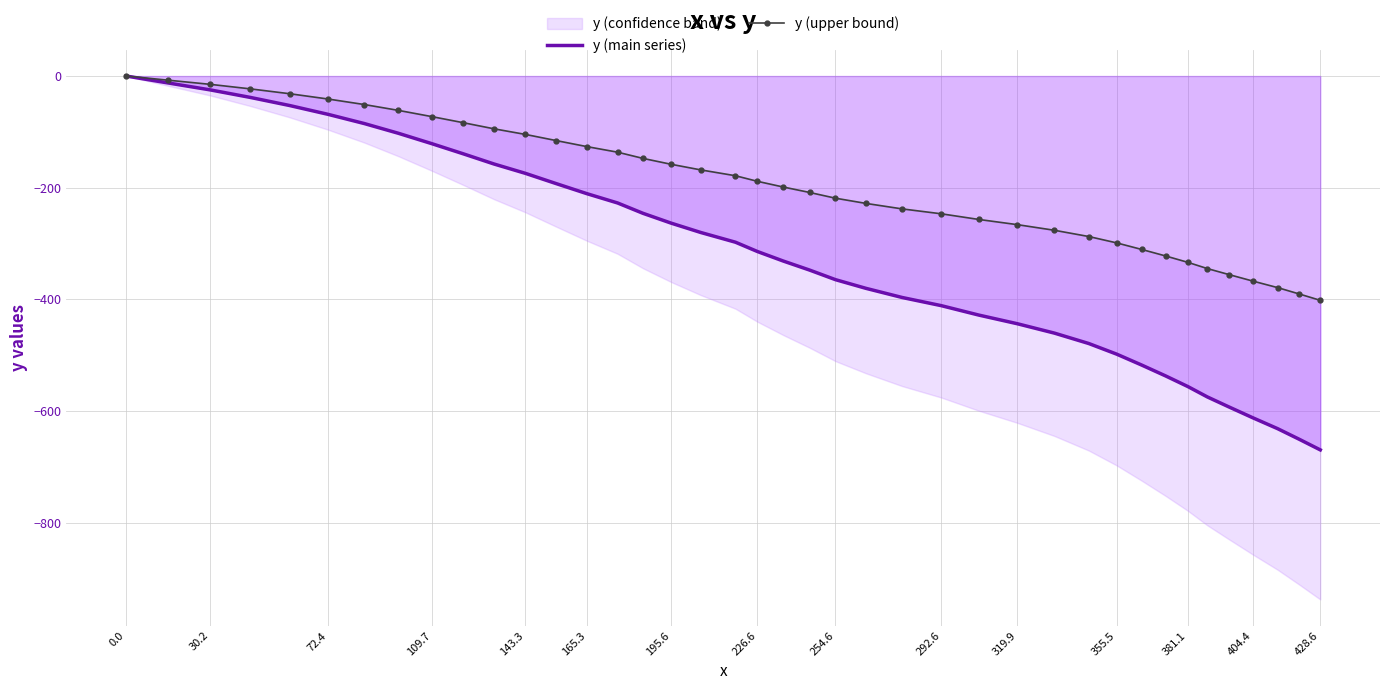

Is it true that y (main series) equals 317.8 at 0.0?

False